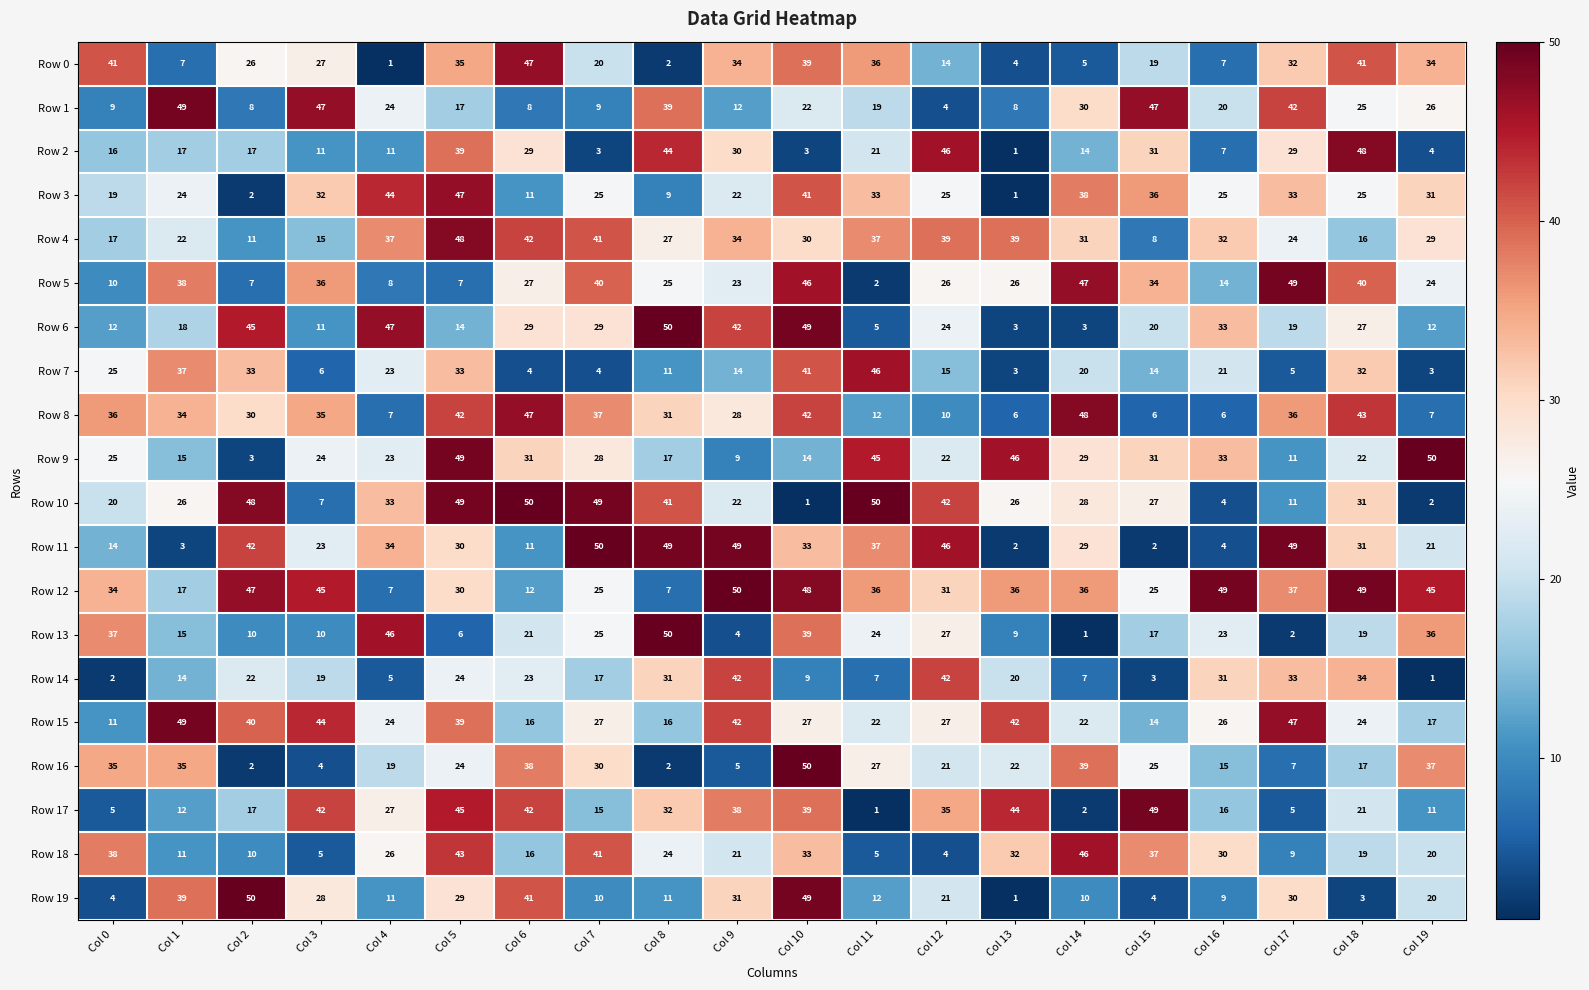

What is the lowest value of the Row 7 series?

3